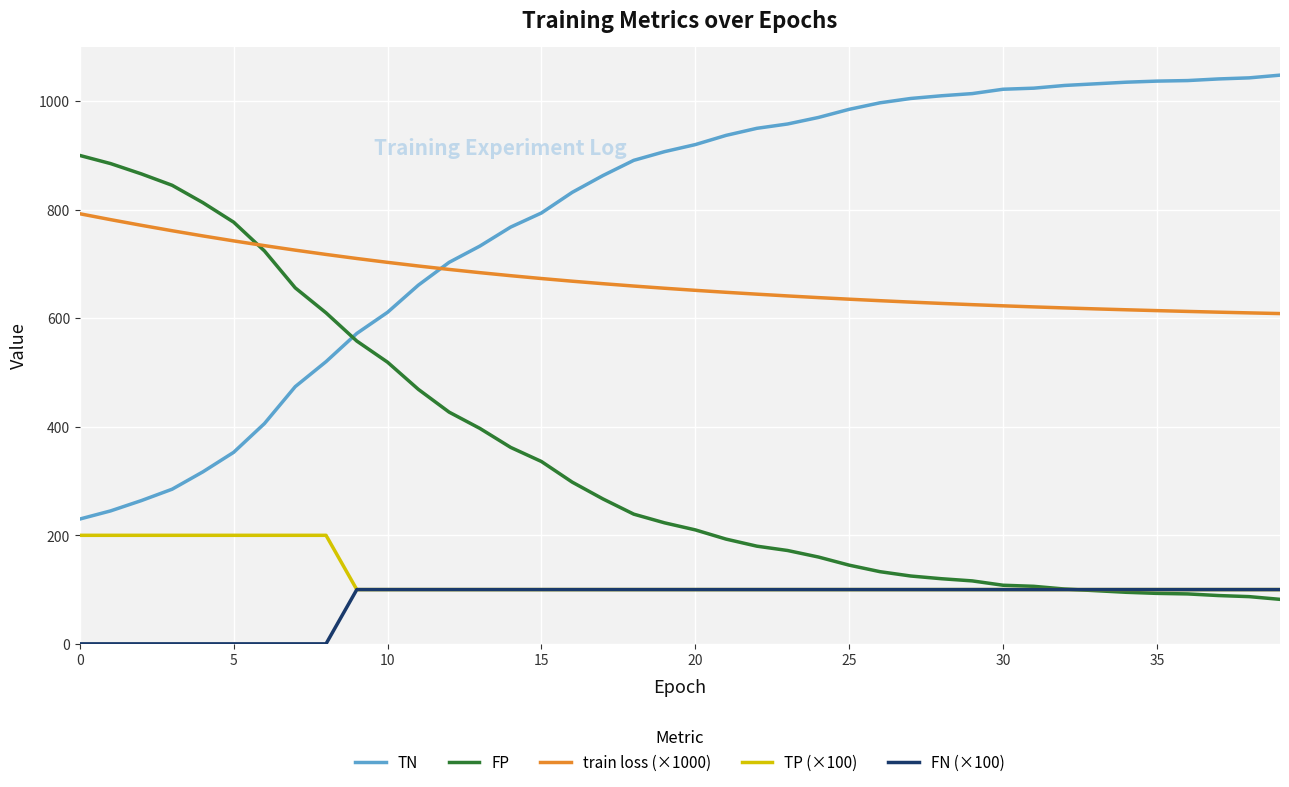

Which series ends up on top after the final intersection of TN and train loss (×1000)?

TN